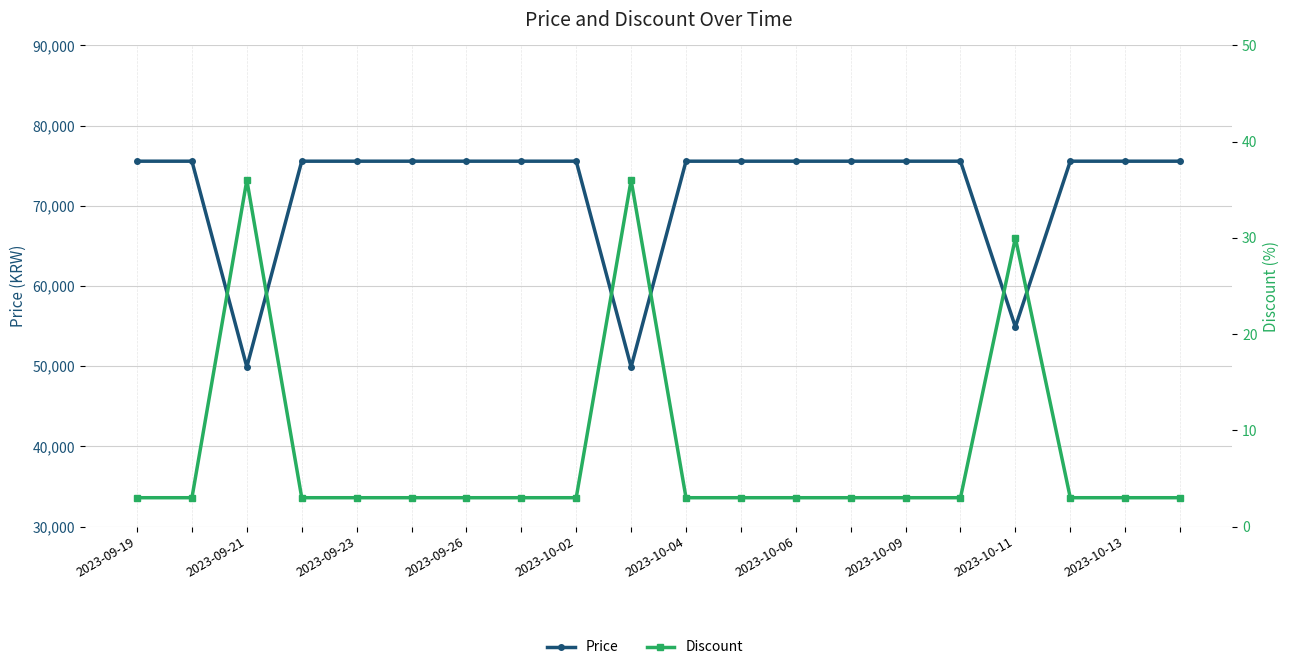

Which category has the lowest value across all series?

2023-09-19